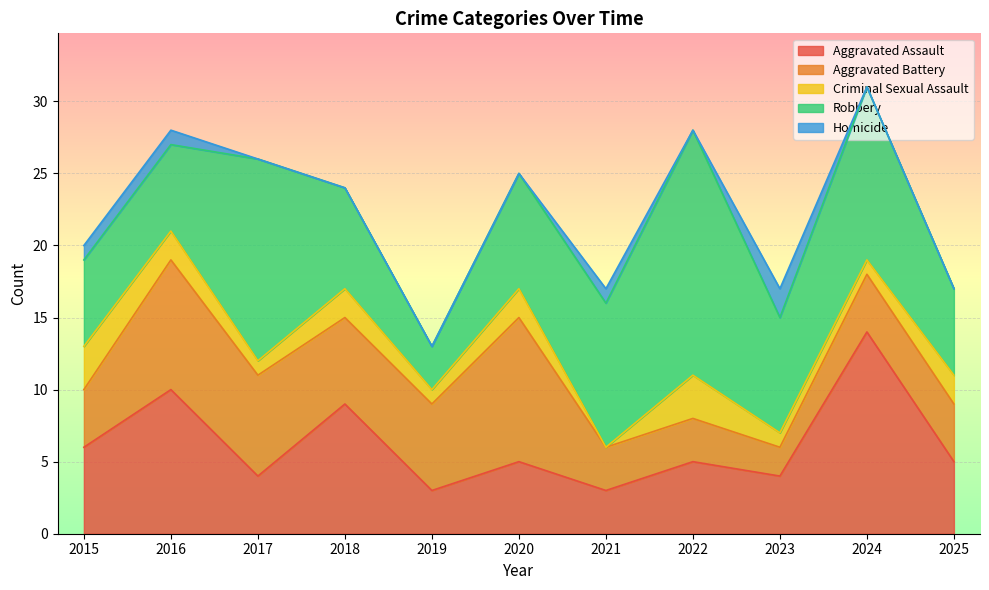

Reading right to left, list all the values displayed in this chart.

Aggravated Assault: 5	14	4	5	3	5	3	9	4	10	6
Aggravated Battery: 4	4	2	3	3	10	6	6	7	9	4
Criminal Sexual Assault: 2	1	1	3	0	2	1	2	1	2	3
Robbery: 6	12	8	17	10	8	3	7	14	6	6
Homicide: 0	0	2	0	1	0	0	0	0	1	1